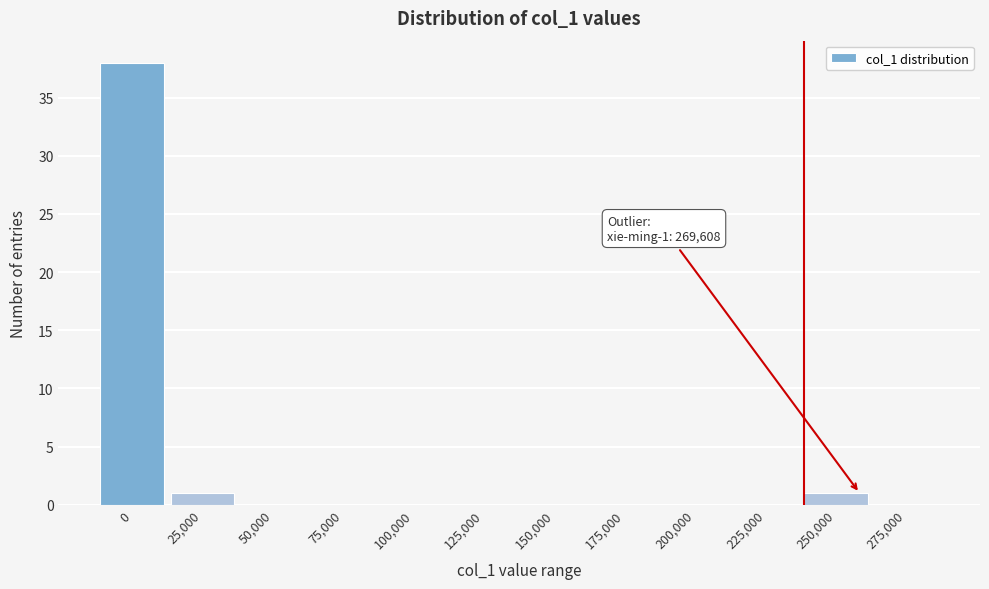

Reading left to right, list all the values displayed in this chart.

0=38	25,000=1	50,000=0	75,000=0	100,000=0	125,000=0	150,000=0	175,000=0	200,000=0	225,000=0	250,000=1	275,000=0